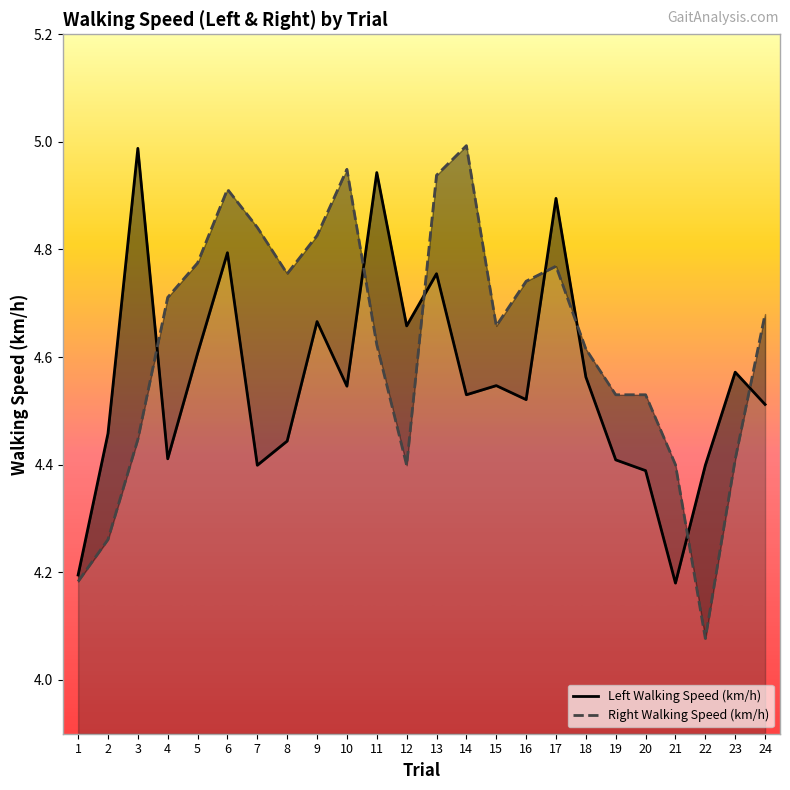

What is the approximate value of Left Walking Speed (km/h) at 3?

5.0